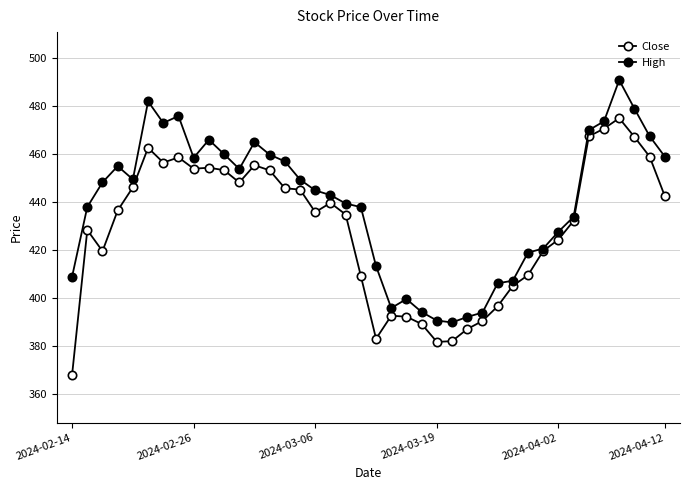

What is the value of the High point at the 21st from the left?

413.4